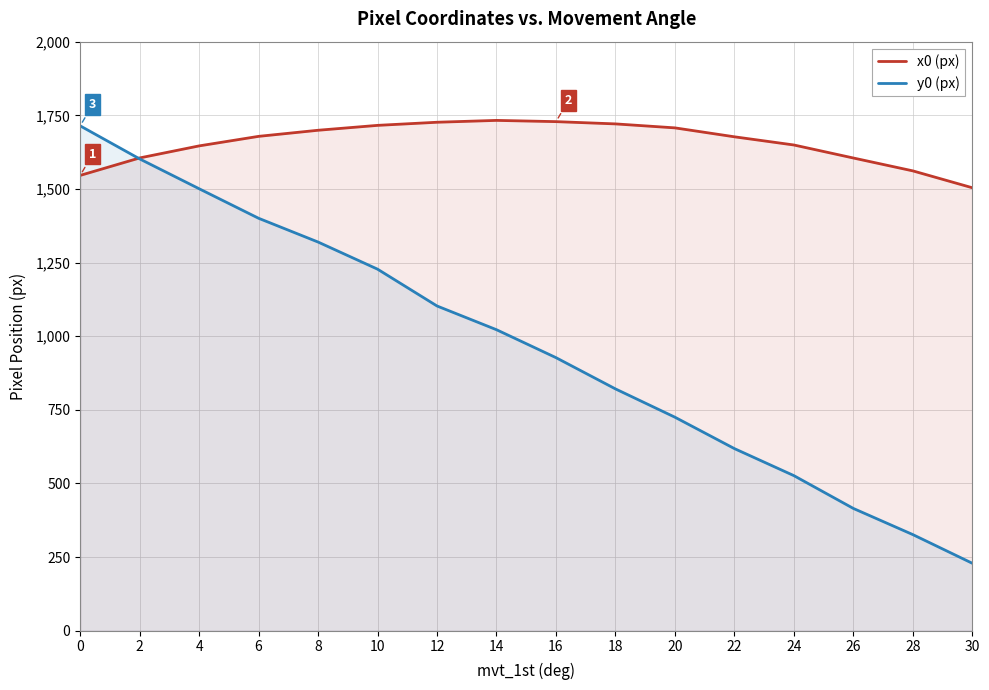

What is the difference between the y0 (px) values at 10 and 8?

92.1